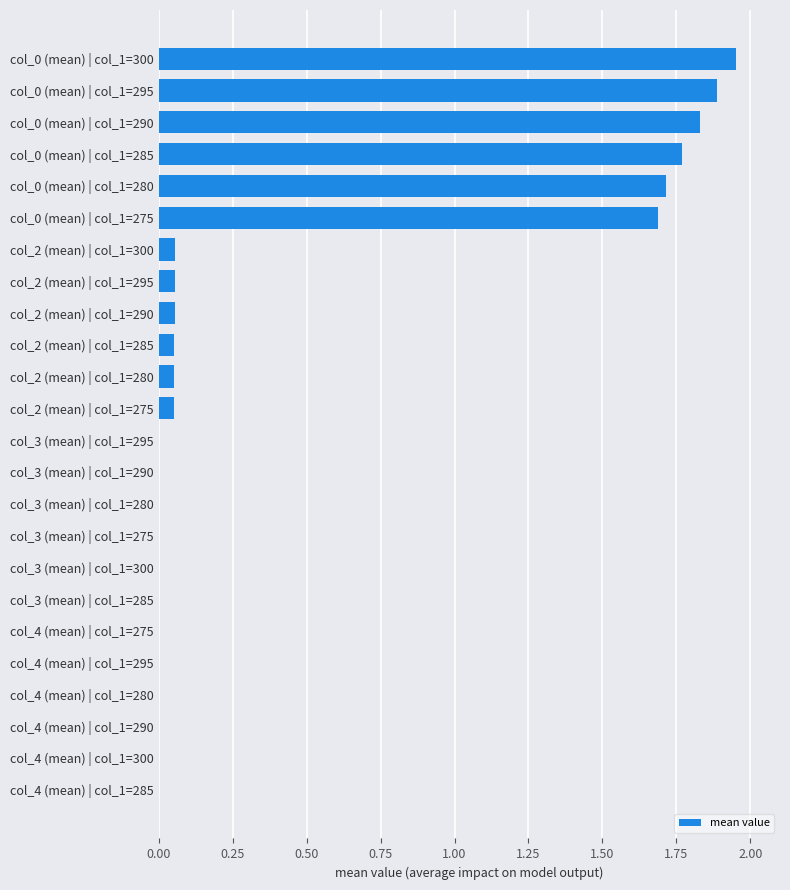

What is the sum of all values?

11.2